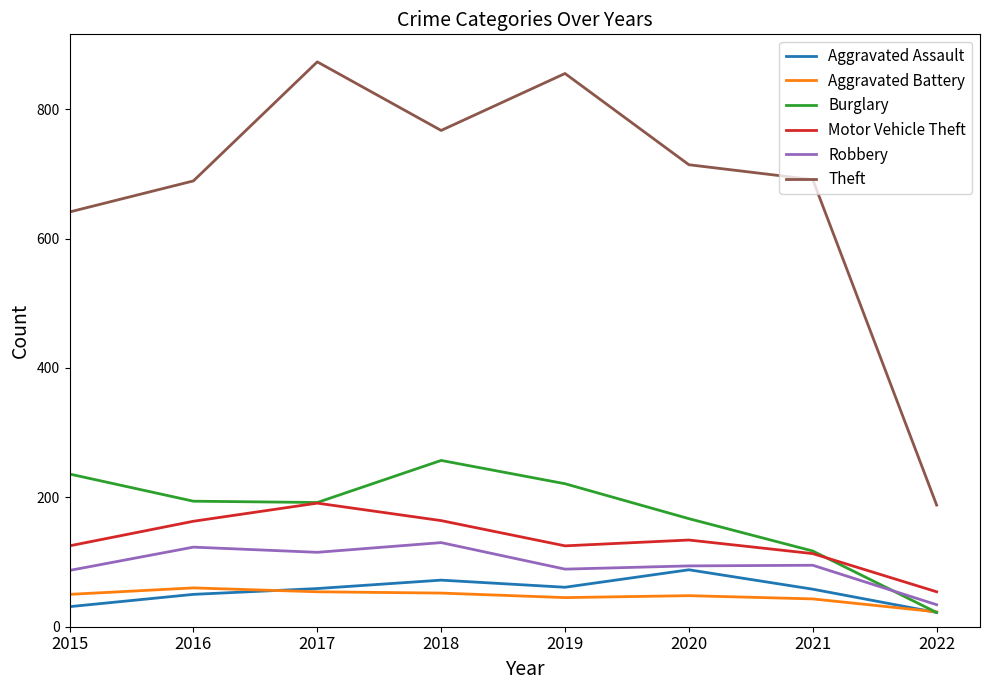

Between 2020 and 2021, which series saw the biggest shift?

Burglary